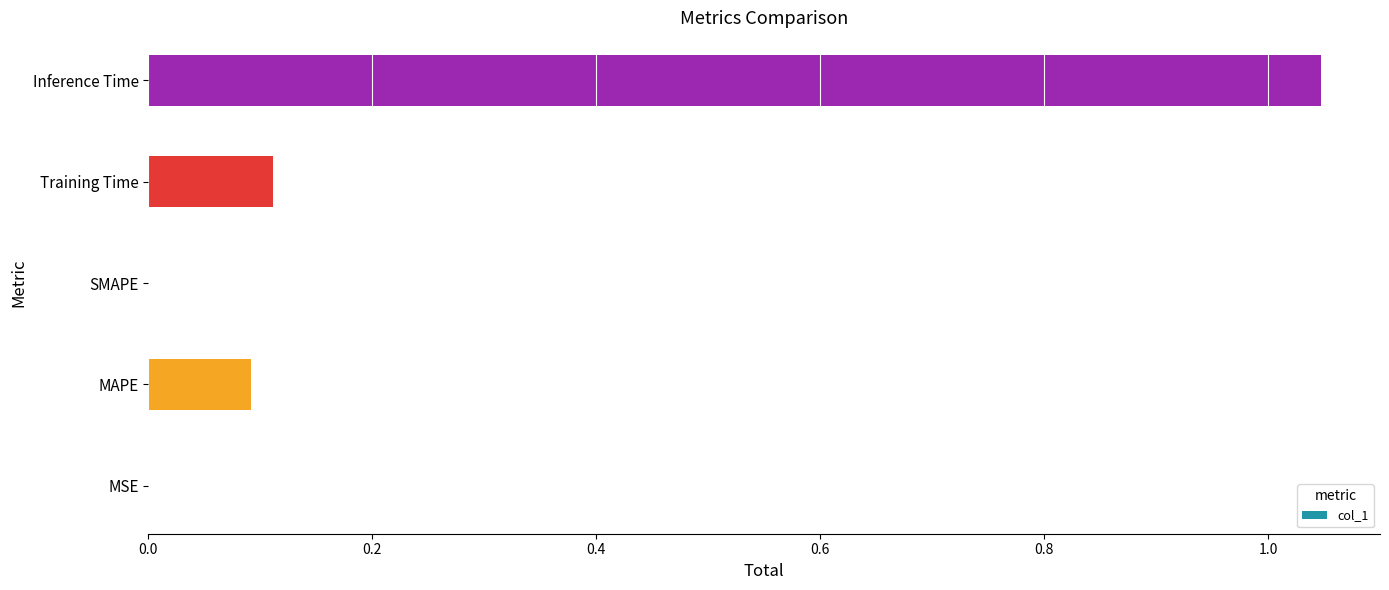

The value at MAPE is 0.1. True or false?

True